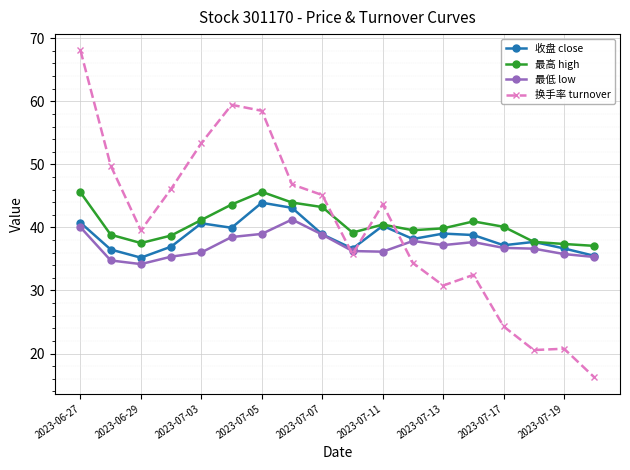

True or false: 换手率 turnover and 收盘 close intersect in this chart.

True